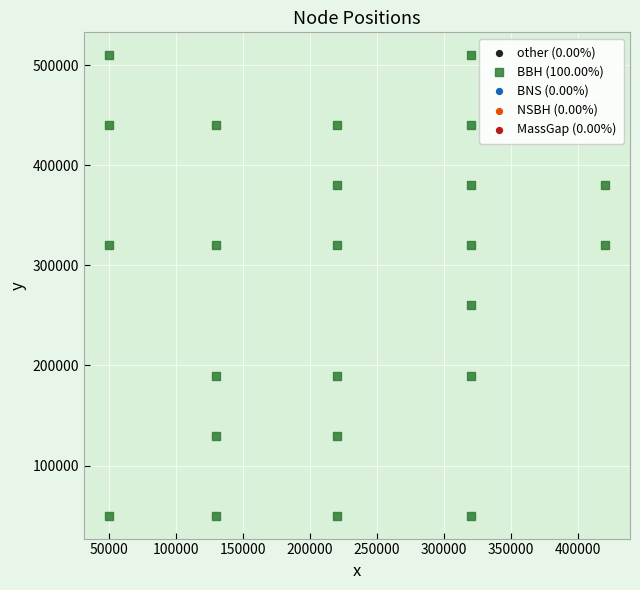

What Y value in the scatter plot is closest to 280000?

260000